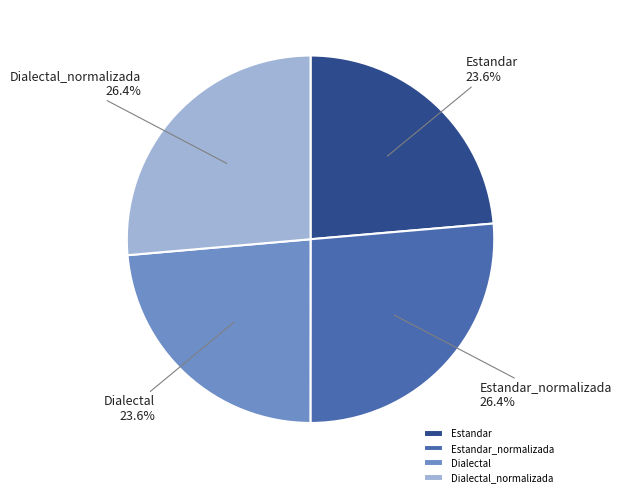

What is the ratio of the value at Dialectal_normalizada to the value at Dialectal?

1.1